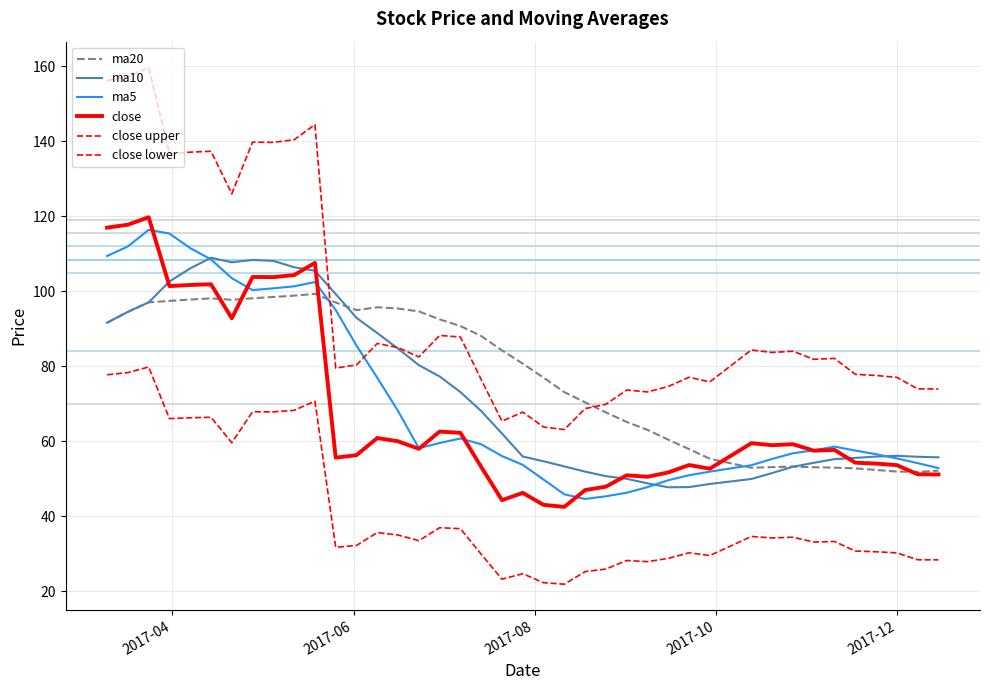

In ma5, how many points are lower than both neighbors (excluding endpoints)?

3